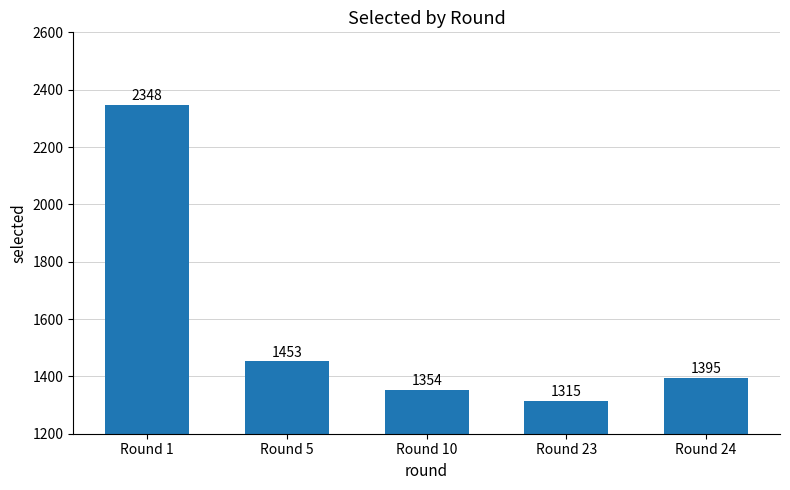

Approximately how many times larger is the value at Round 24 compared to Round 10?

1.0